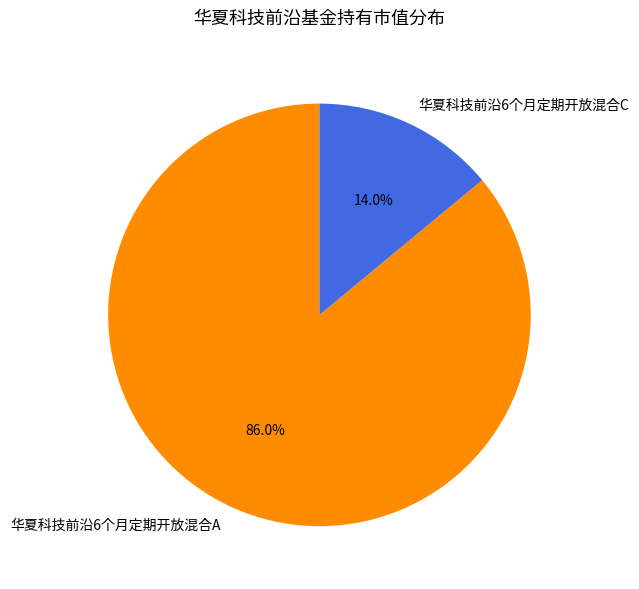

To the nearest percent, what portion does 华夏科技前沿6个月定期开放混合C represent?

14%